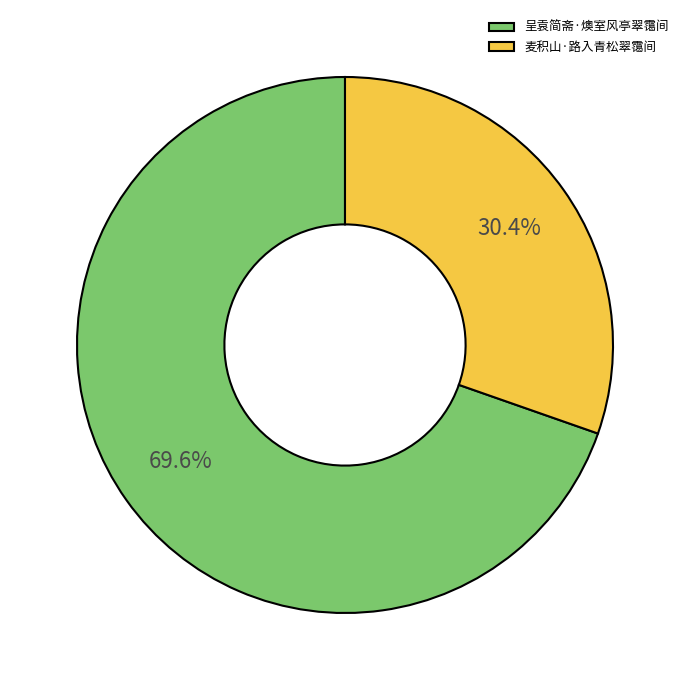

To the nearest percent, what portion does 呈袁简斋·燠室风亭翠霭间 represent?

70%